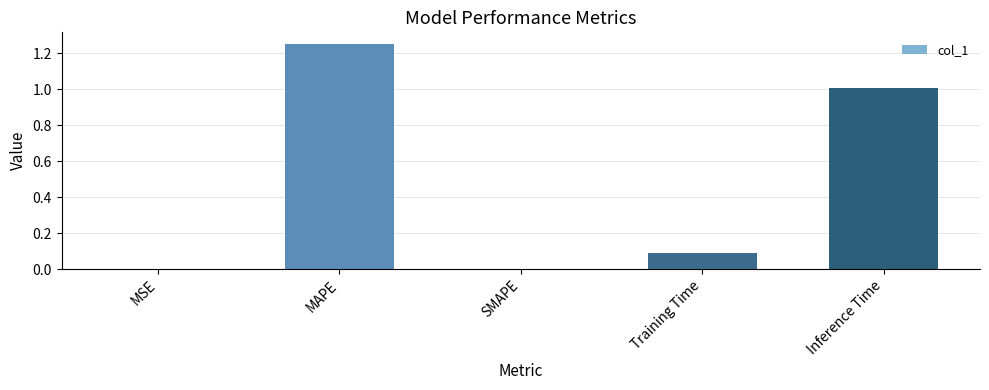

Count the number of data series in this chart.

1